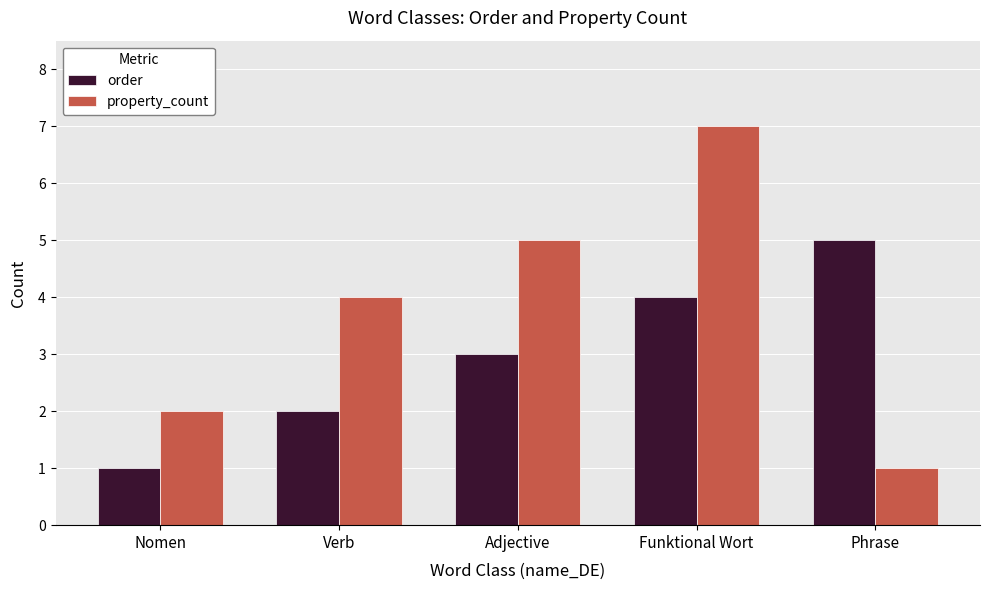

List the series in order of their peak value, lowest first.

order, property_count